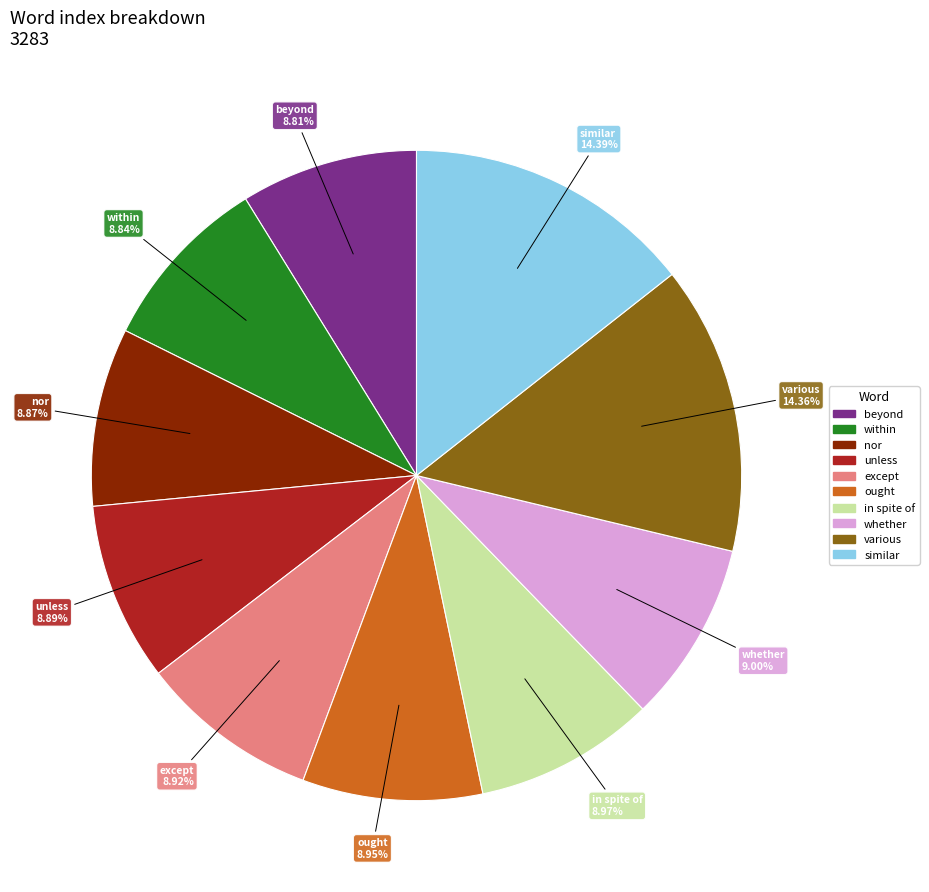

Is it true that in spite of is 1% of the pie?

False